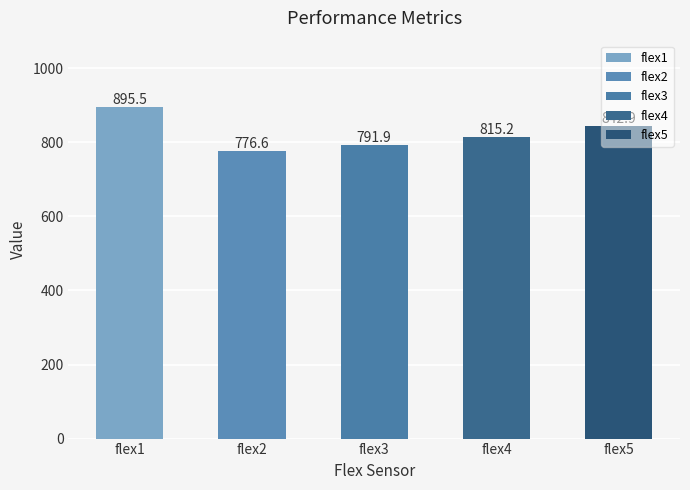

Is it true that the value at flex1 is 1500.5?

False